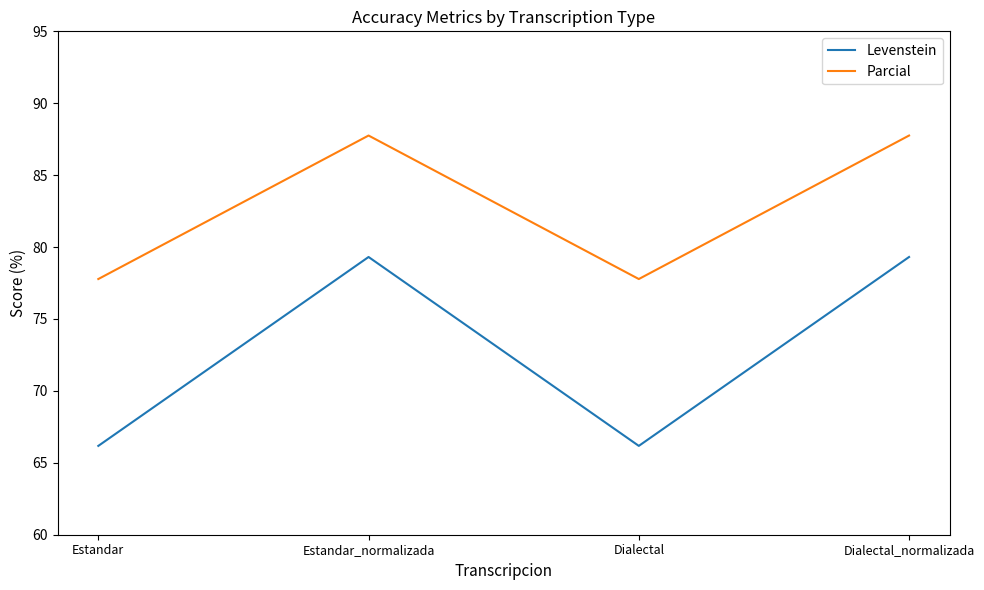

What position from the left is Dialectal_normalizada?

4